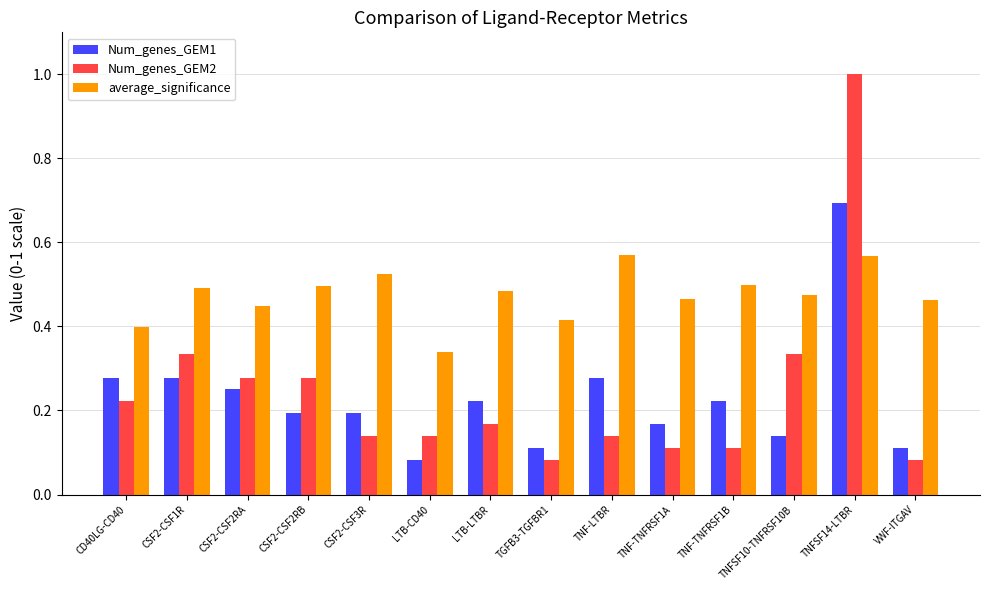

Is the value of average_significance at TNF-TNFRSF1B greater than the value of Num_genes_GEM2 at TNF-TNFRSF1B?

Yes